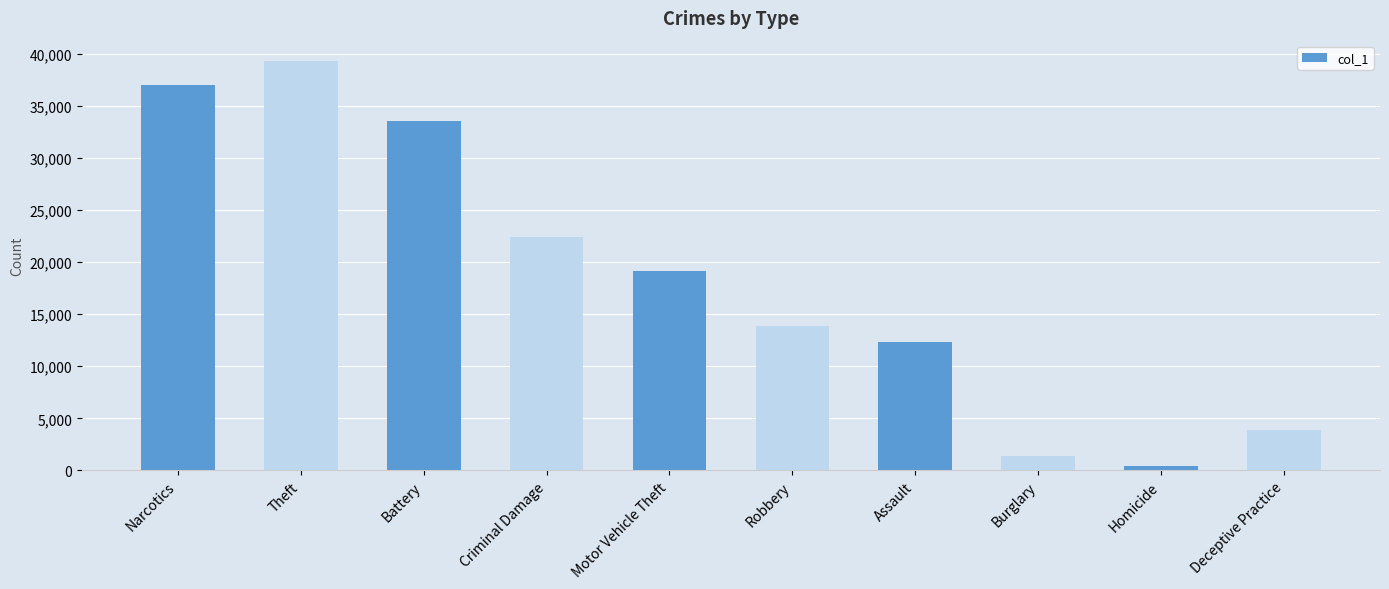

What is the change in value from Criminal Damage to Burglary?

-21032